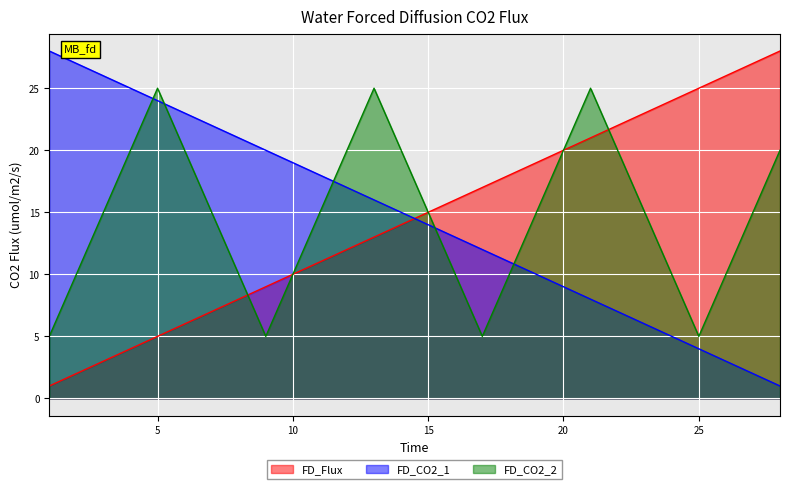

What is the sum of all FD_CO2_1 values?

406